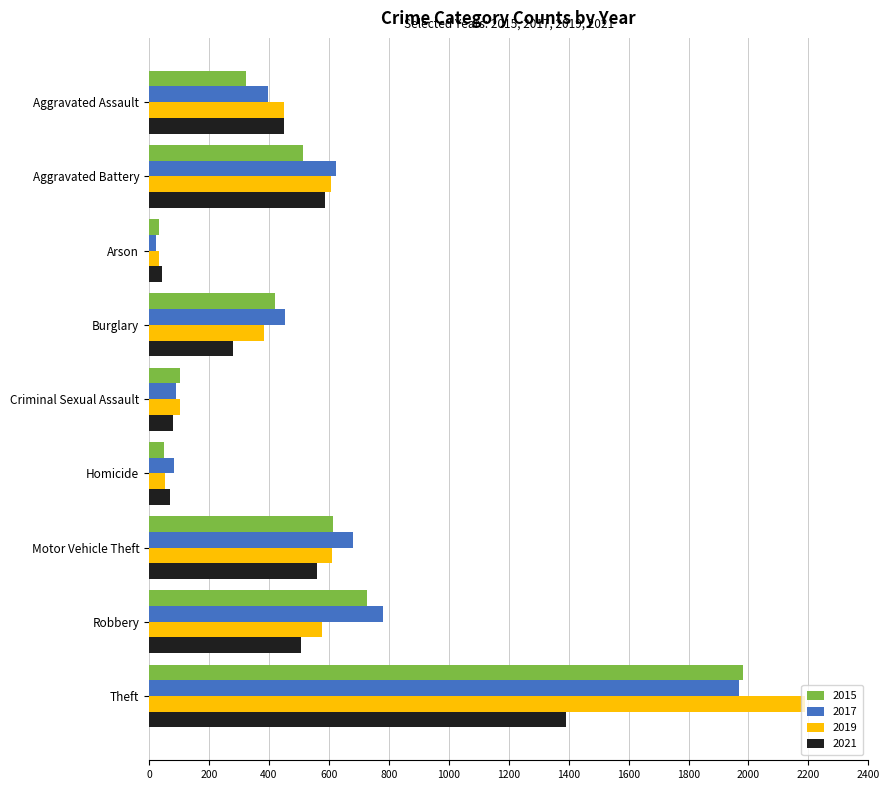

Count the number of categories in the chart.

9